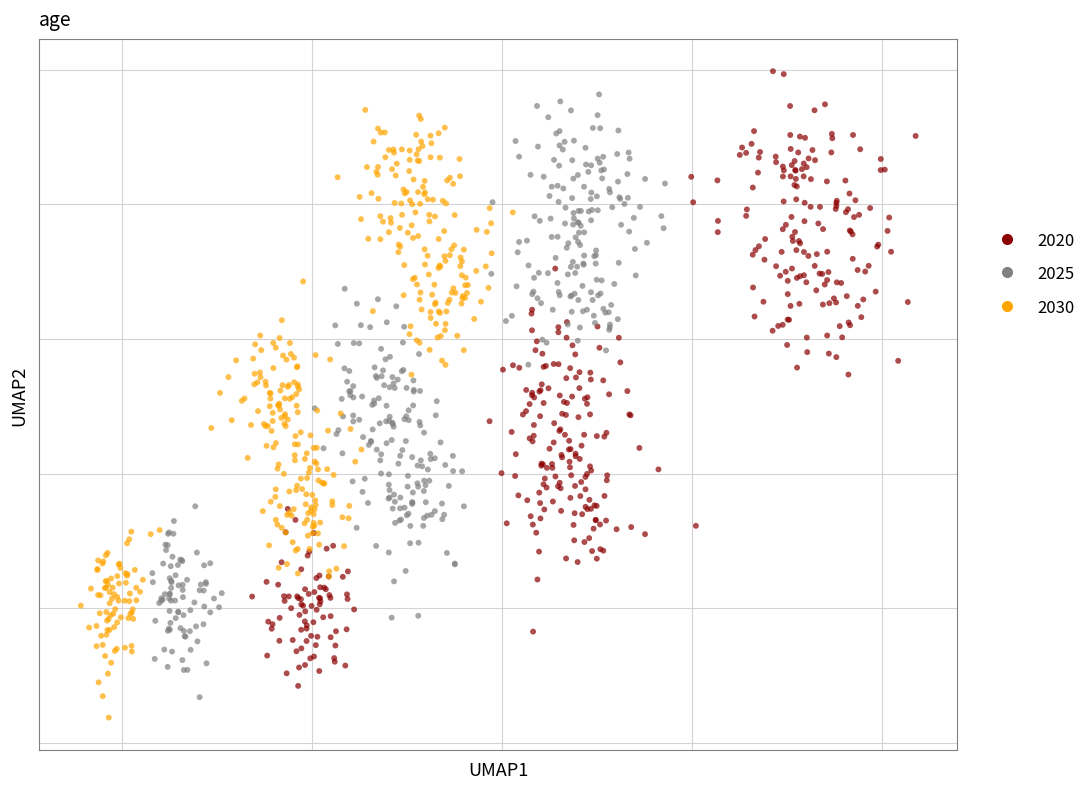

What are all the series names shown in the legend?

2020, 2025, 2030